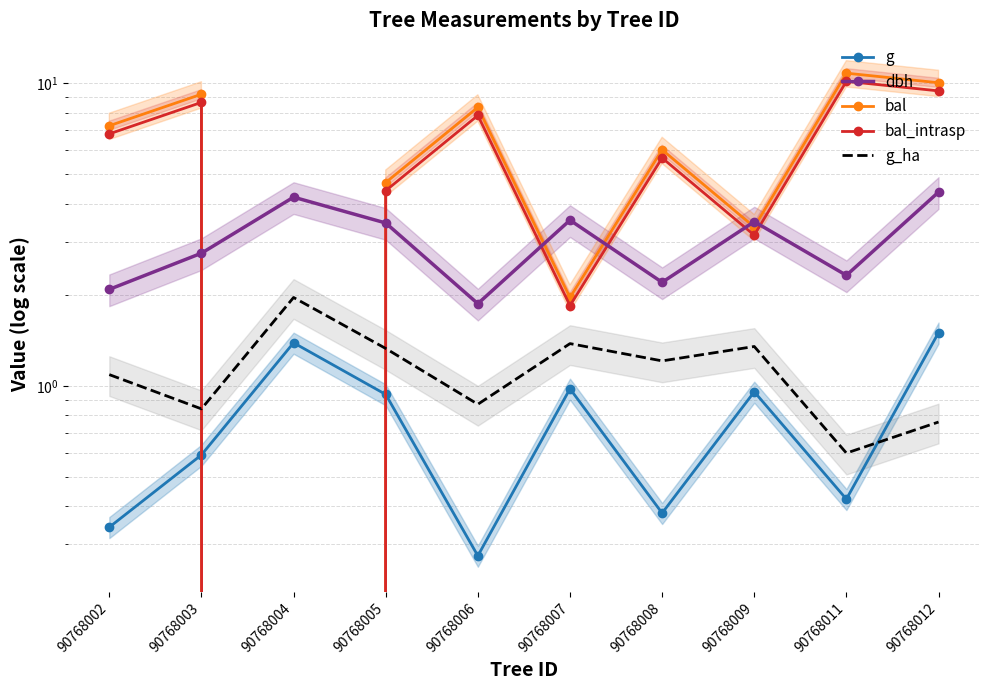

What is the total value across all series at 90768007?

9.7